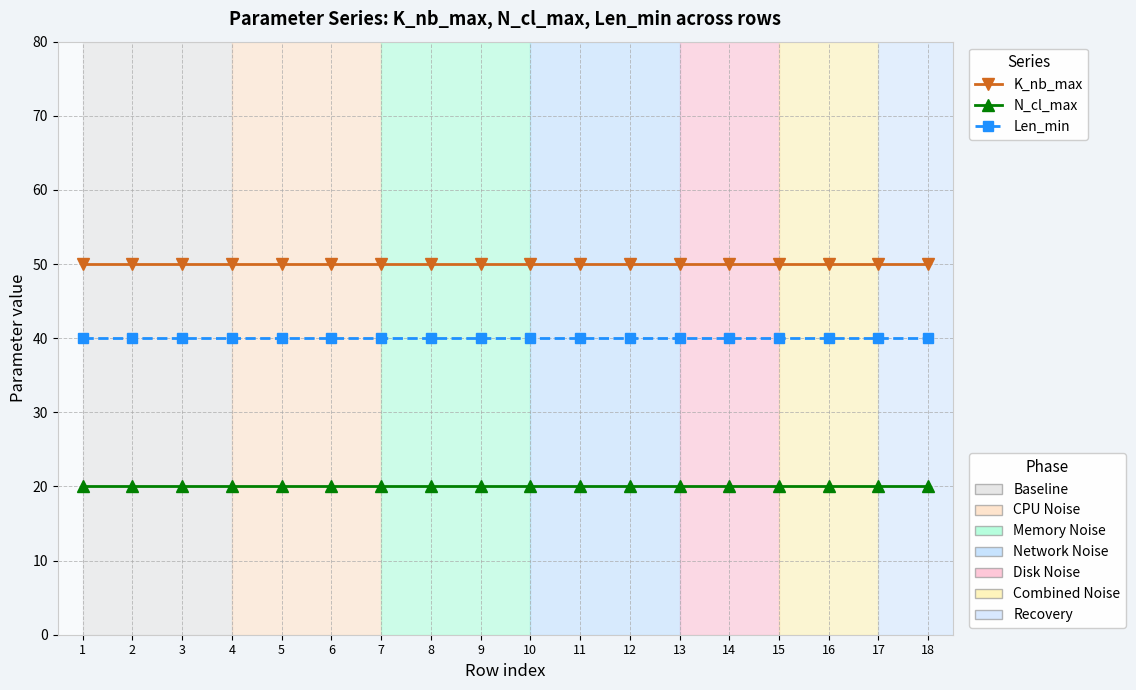

What is the difference between the highest and lowest values at 1?

30